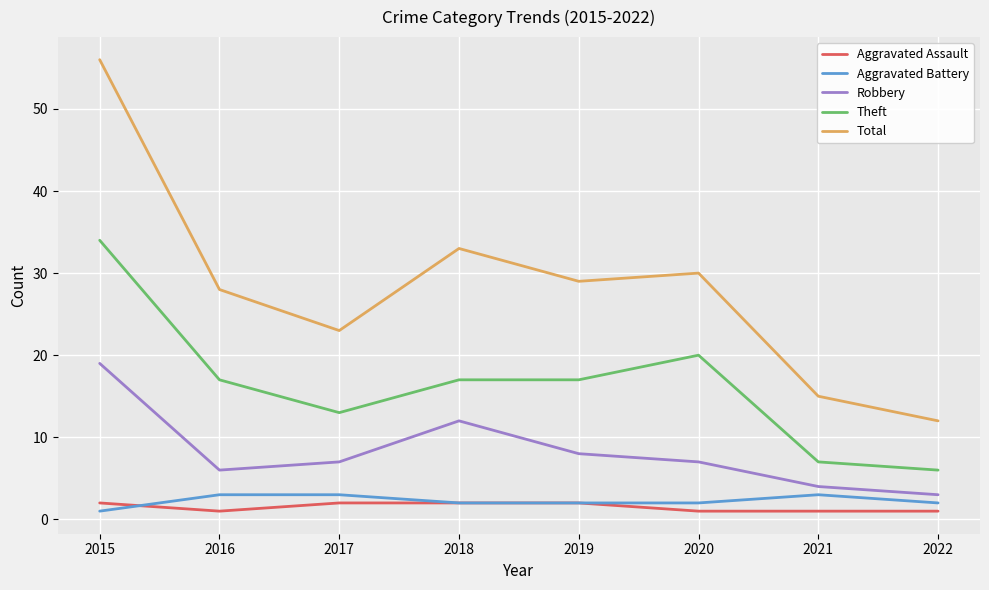

Count the Theft values in the range 13 to 20.

5